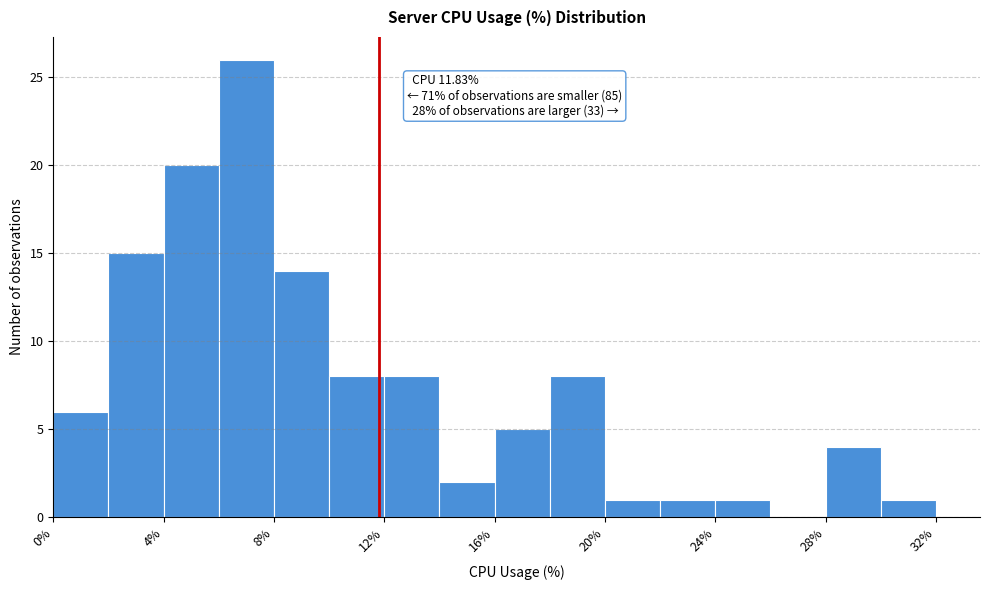

Which range on the x-axis has the tallest bar?

6 to 8